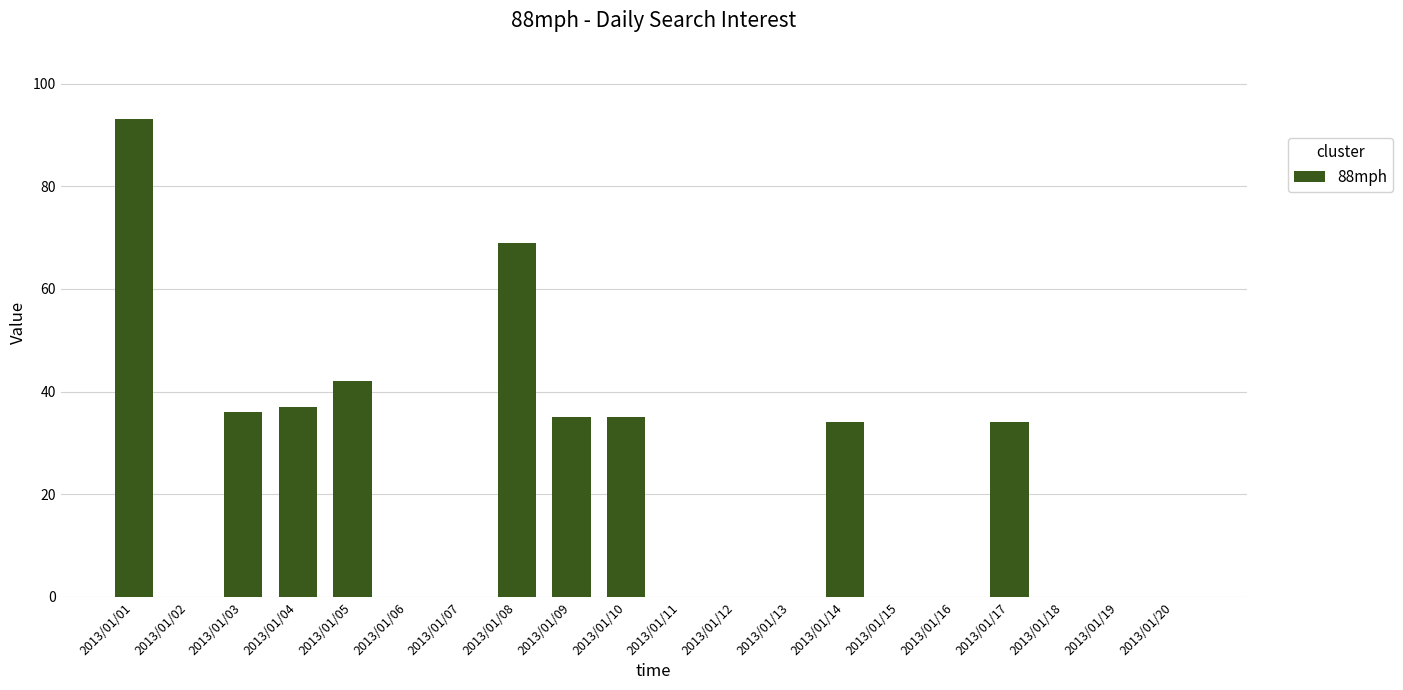

How many series are shown in this chart?

1